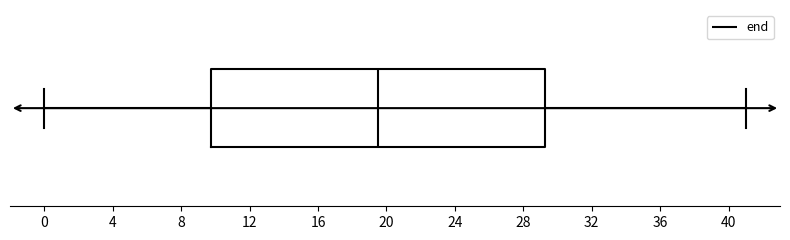

Read this box plot against the x-axis: the position of the median line, the range covered by the box, and the ends of both whiskers. The values are not printed on the chart, so give them approximately, as read against the axis.

median 19.5, box 10.0 to 29.5, whiskers 0.0 to 41.0